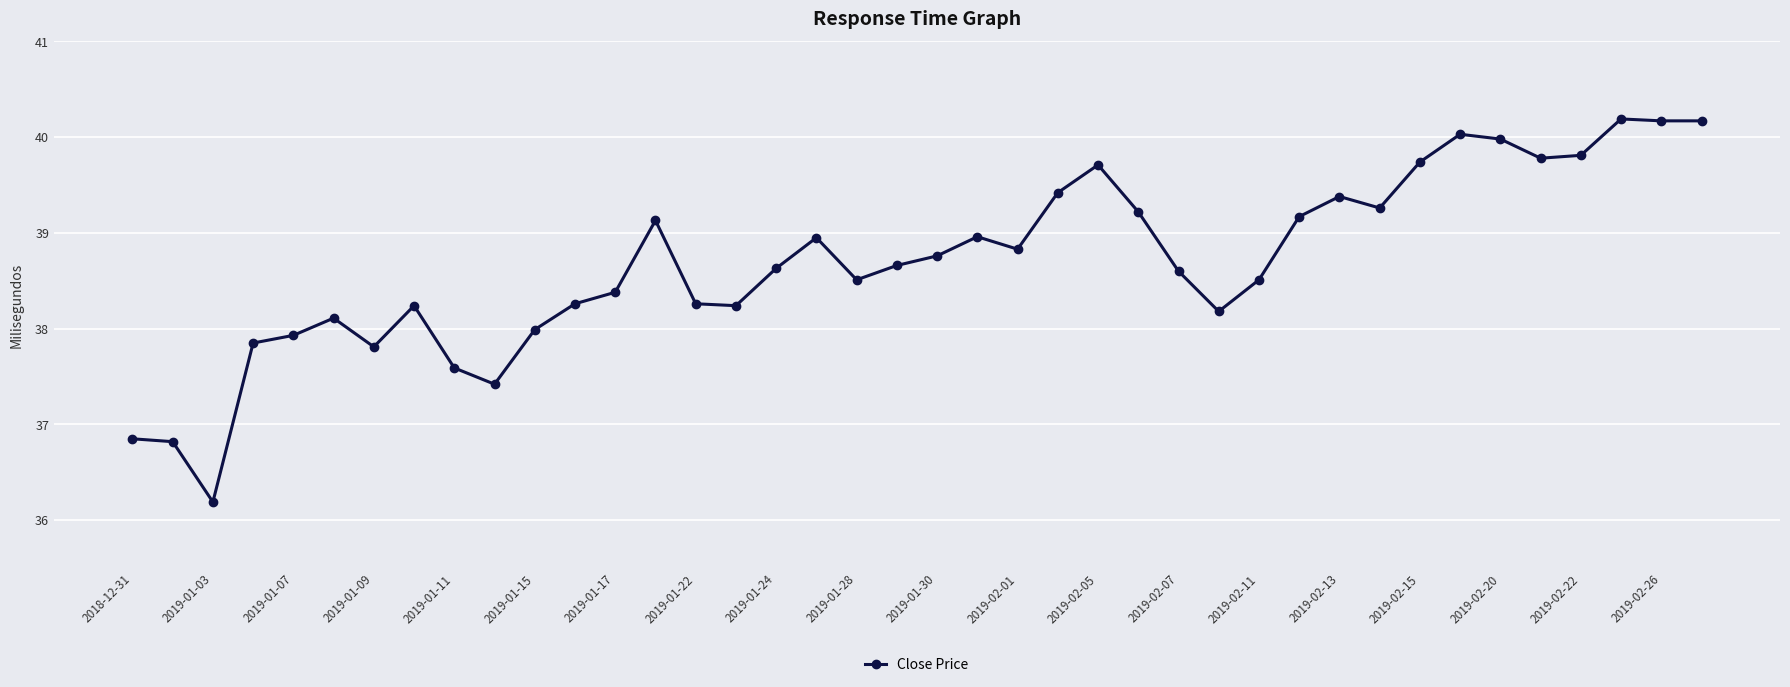

How many categories are shown in the chart?

40